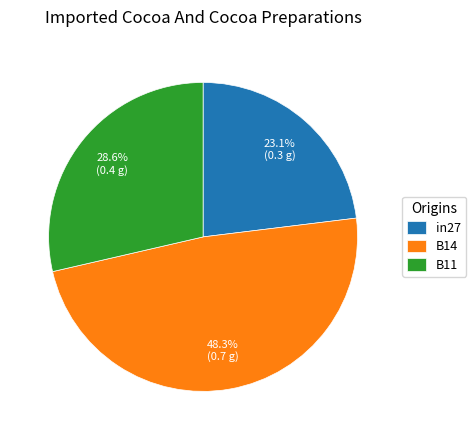

What percentage do in27 and B11 together represent?

51.7%